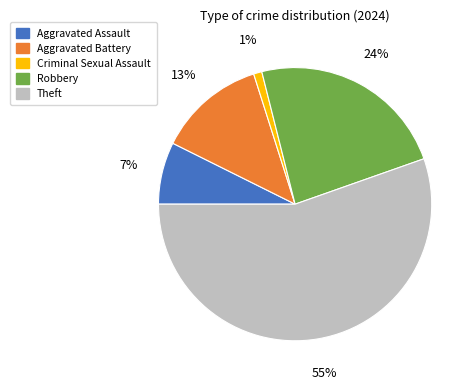

Which category has the biggest portion of the pie?

Theft